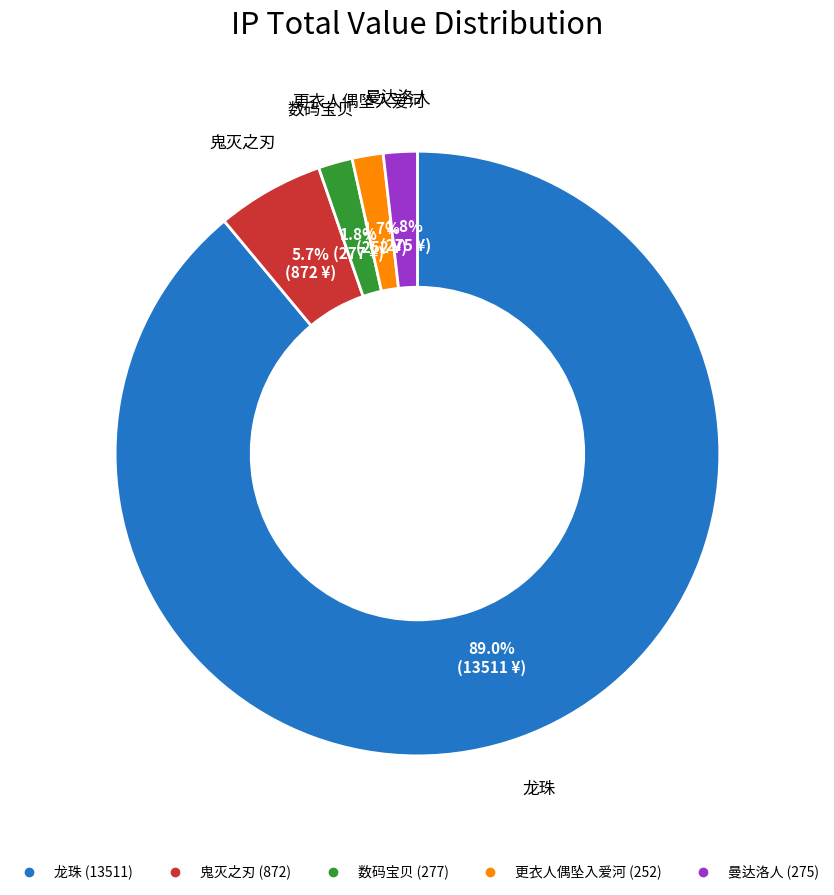

Count the number of slices in the pie.

5